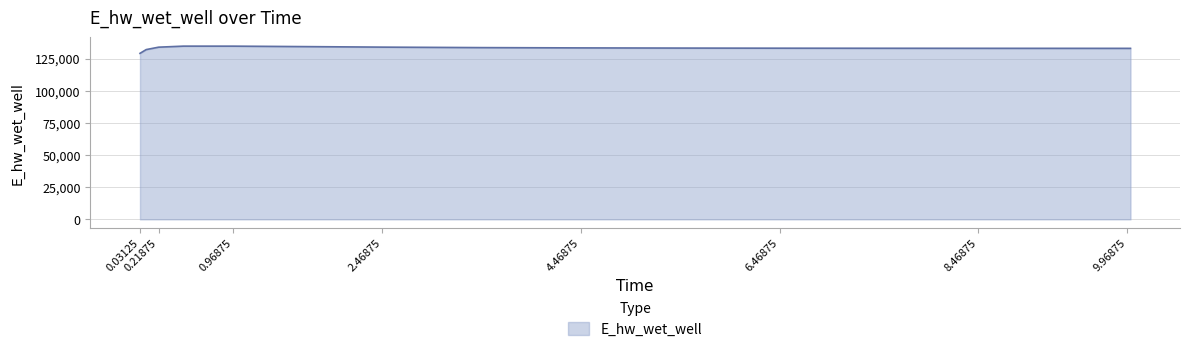

What is the greatest value displayed?

134707.0